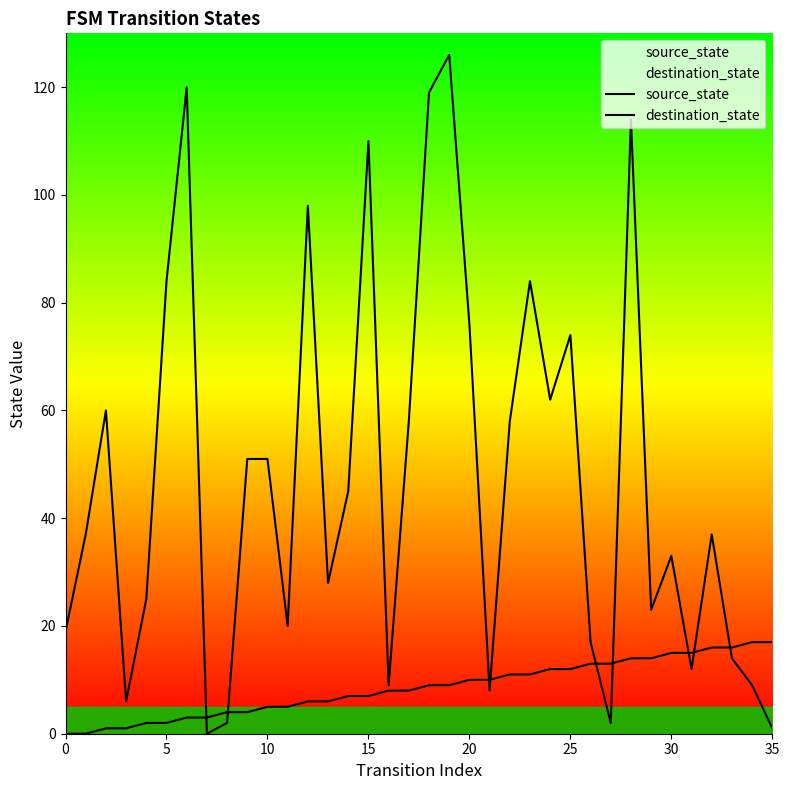

Which series changed the most between 10 and 12?

destination_state